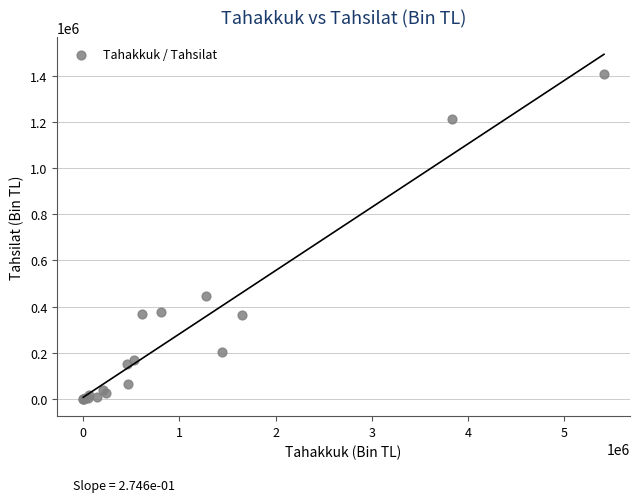

What Y value in the scatter plot is closest to 704401?

445052.4